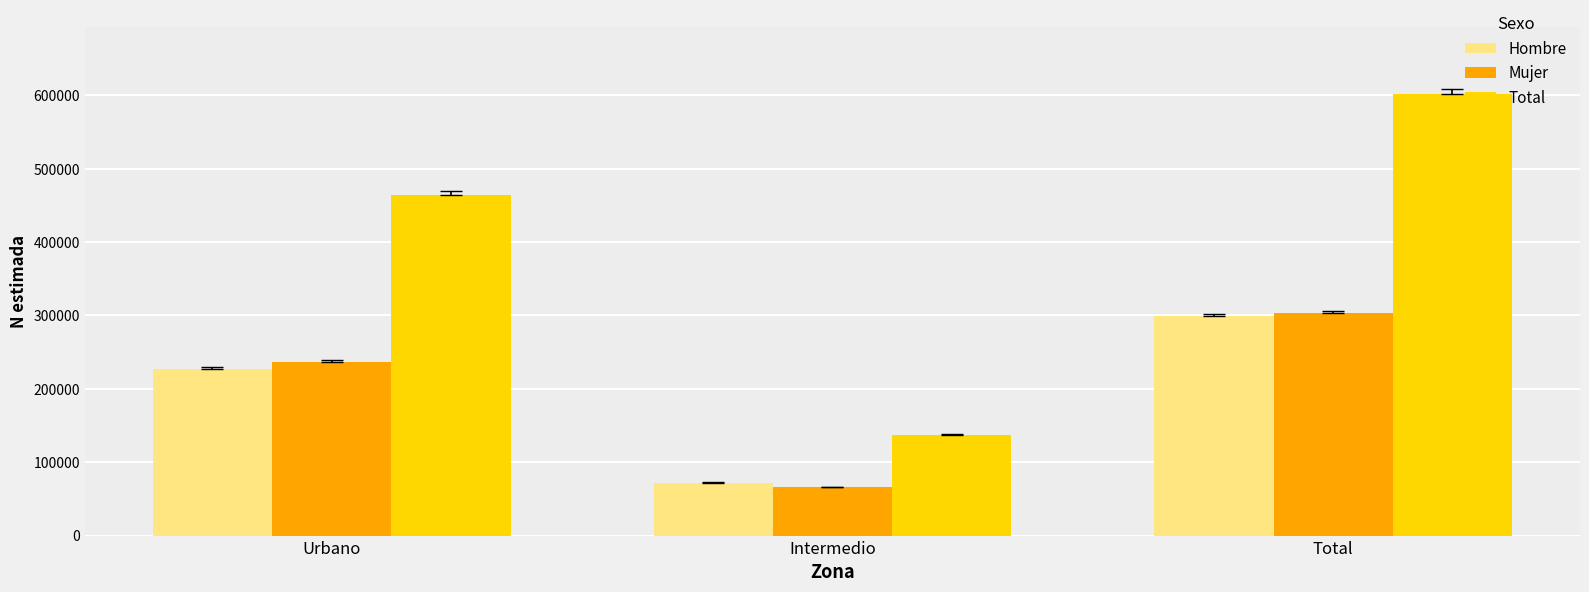

Count the number of data series in this chart.

3